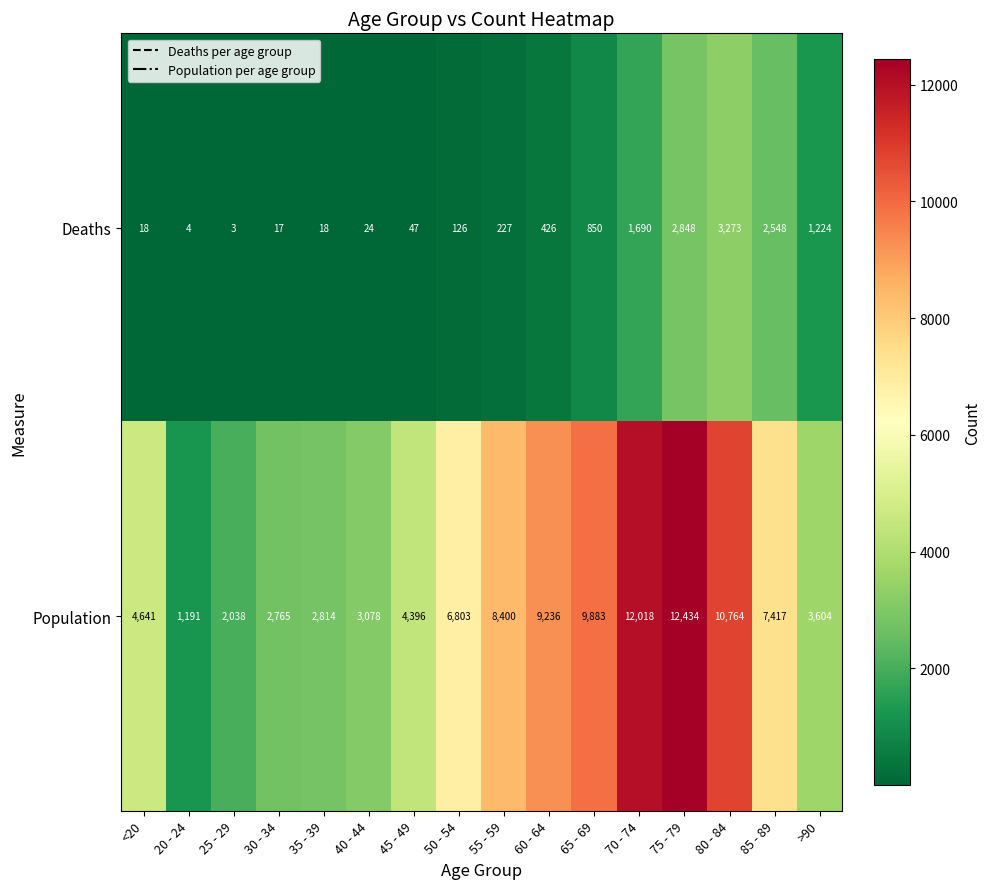

At how many categories does at least one series exceed 8856?

5